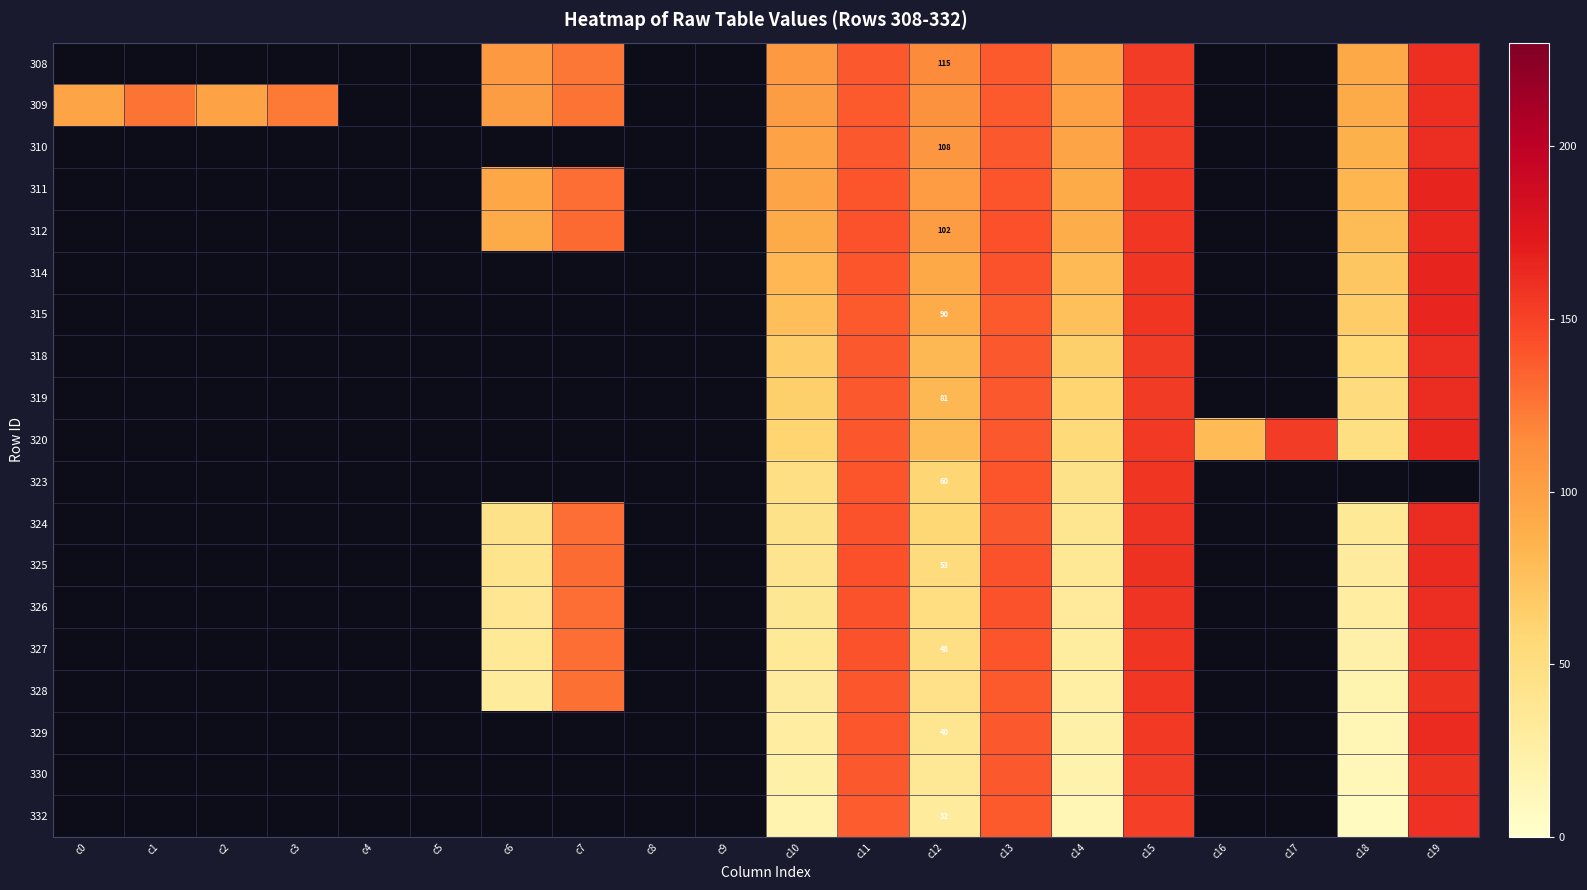

Which category has the lowest value in the 310 series?

c0